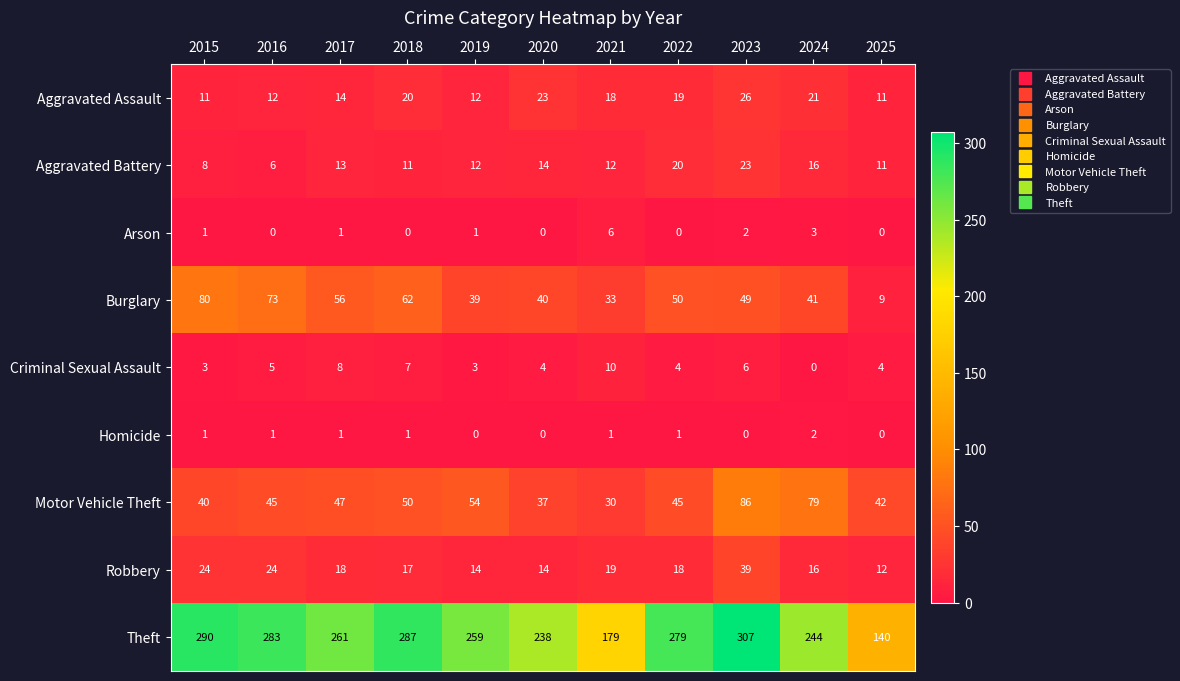

At which category is the sum across all series the highest?

2023